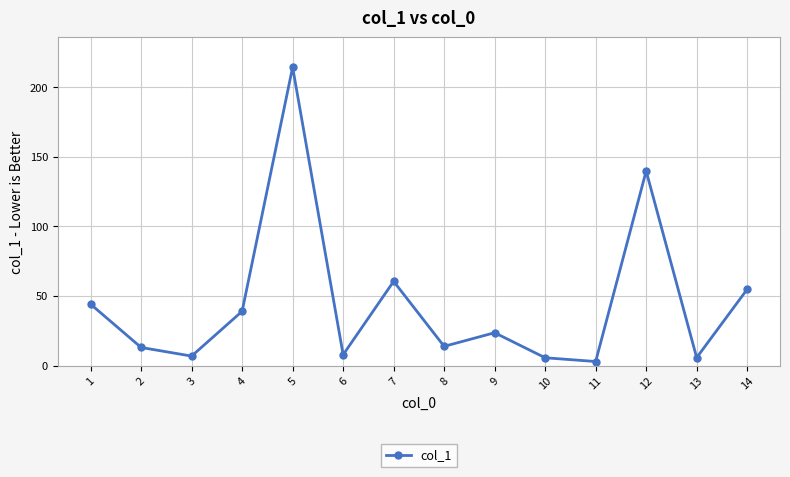

How many data points are less than 23?

7